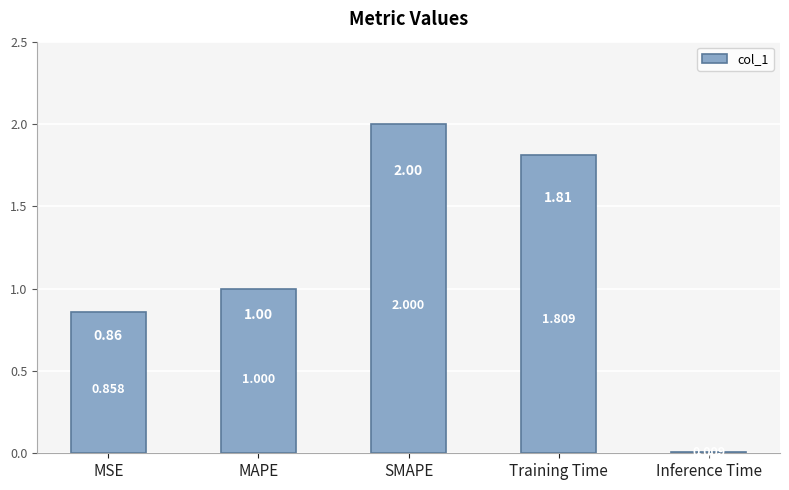

What is the label of the 2nd bar from the right?

Training Time